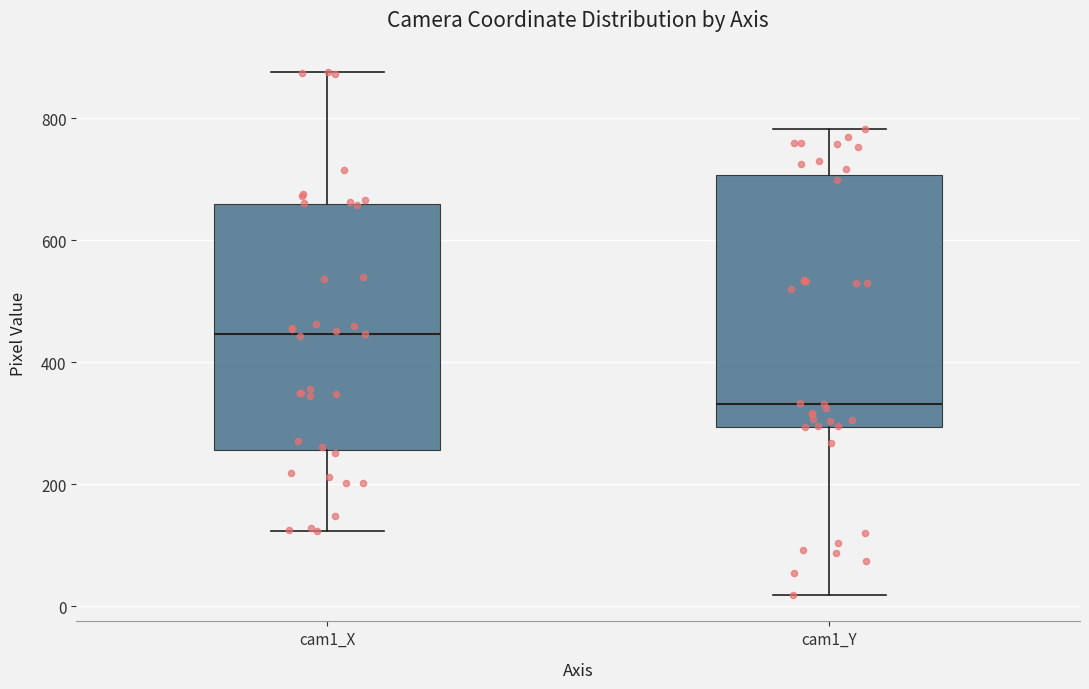

Reading left to right, transcribe this box plot: for each box, give where its median line is, the range the box spans, and where its two whiskers end, as read against the y-axis. The values are not printed on the chart, so give them approximately, as read against the axis.

cam1_X: median 440, box 260 to 660, whiskers 120 to 880
cam1_Y: median 340, box 300 to 700, whiskers 20 to 780